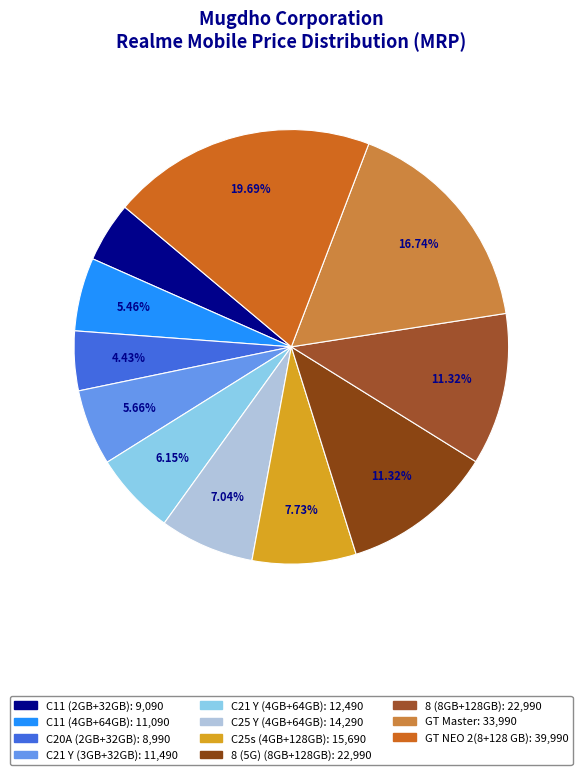

Combined, what portion of the pie is 8 (5G) (8GB+128GB) and C11 (2GB+32GB)?

15.8%